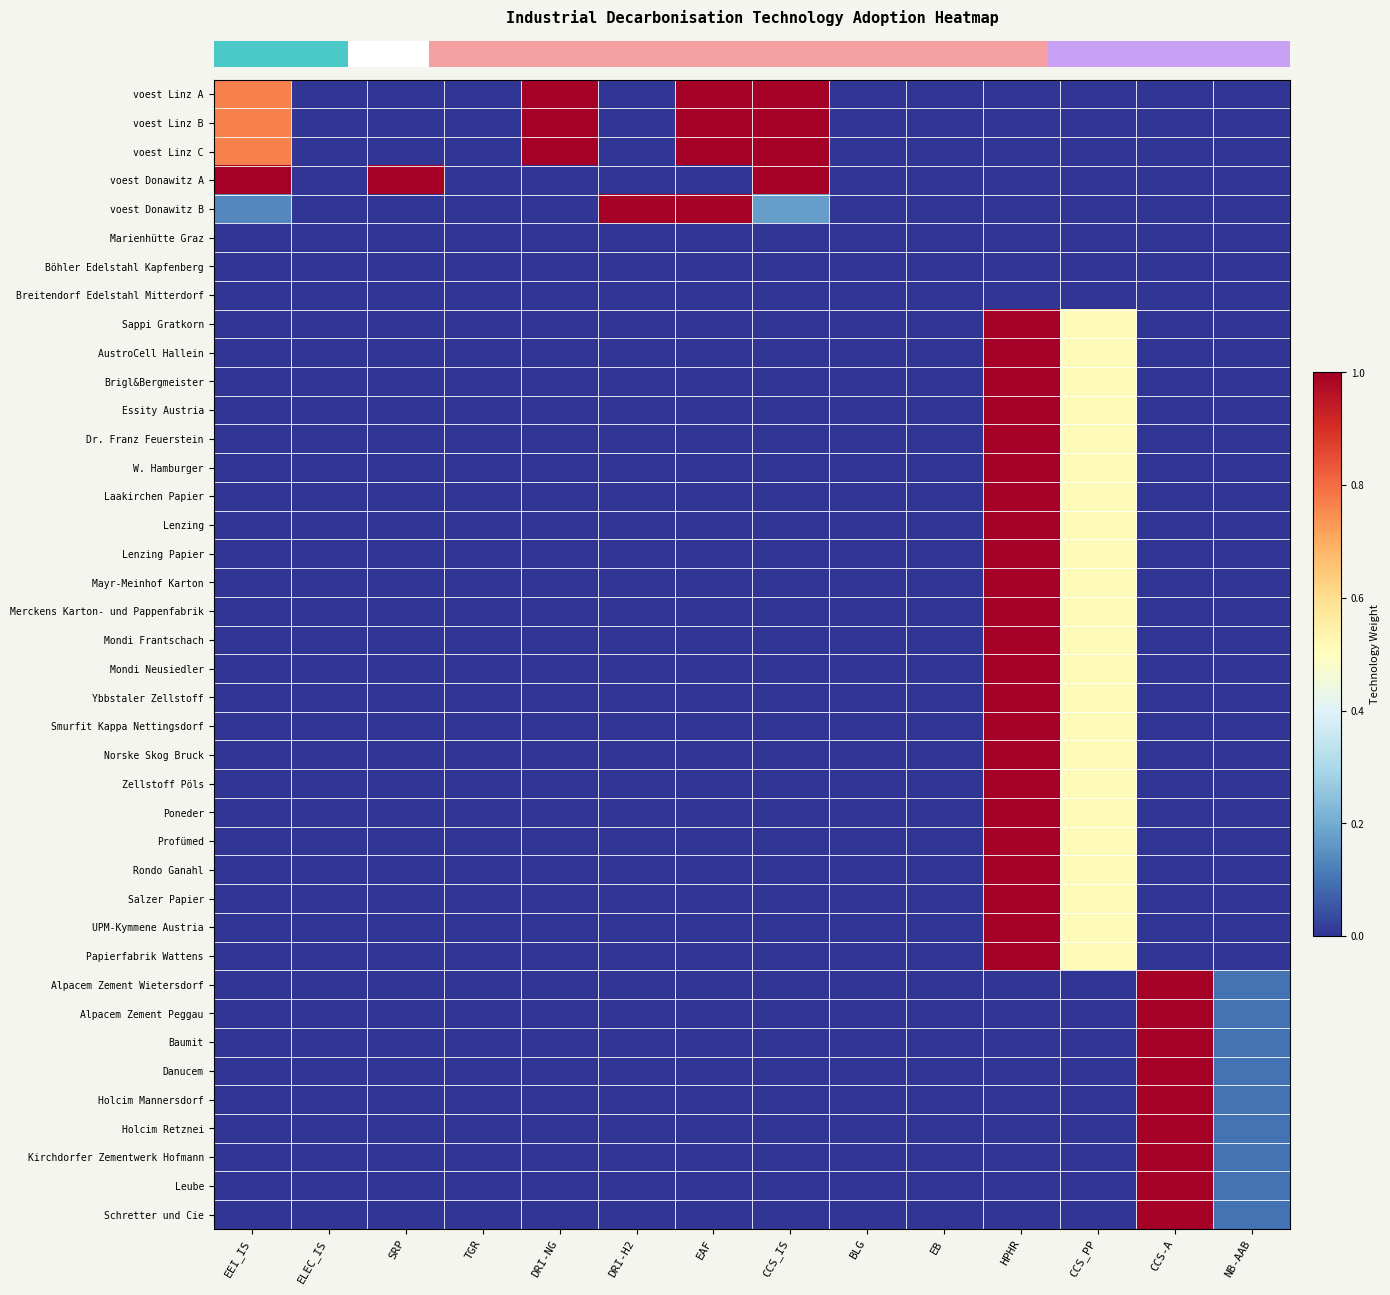

Between CCS-A and EB, which is larger?

CCS-A